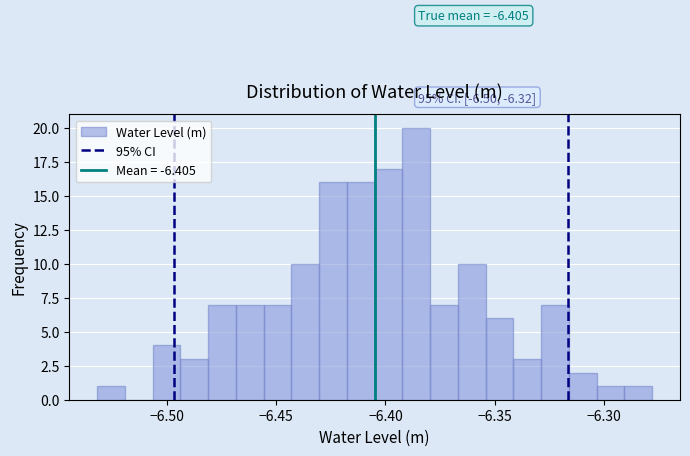

Read against the x-axis, roughly where is the centre of the tallest bar?

-6.385